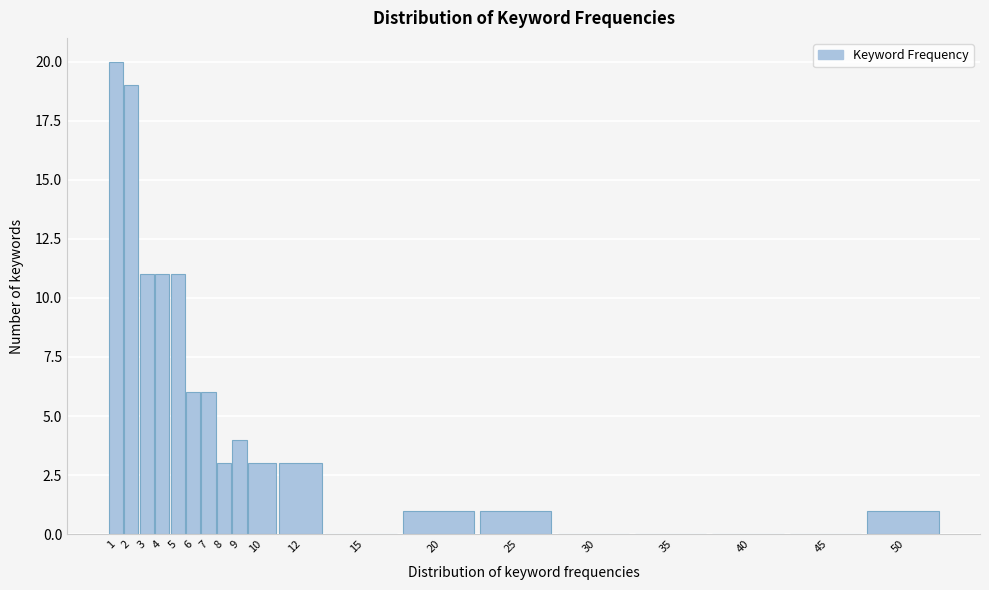

Reading left to right, what are all the values shown in this chart?

1=20	2=19	3=11	4=11	5=11	6=6	7=6	8=3	9=4	10=3	12=3	15=0	20=1	25=1	30=0	35=0	40=0	45=0	50=1